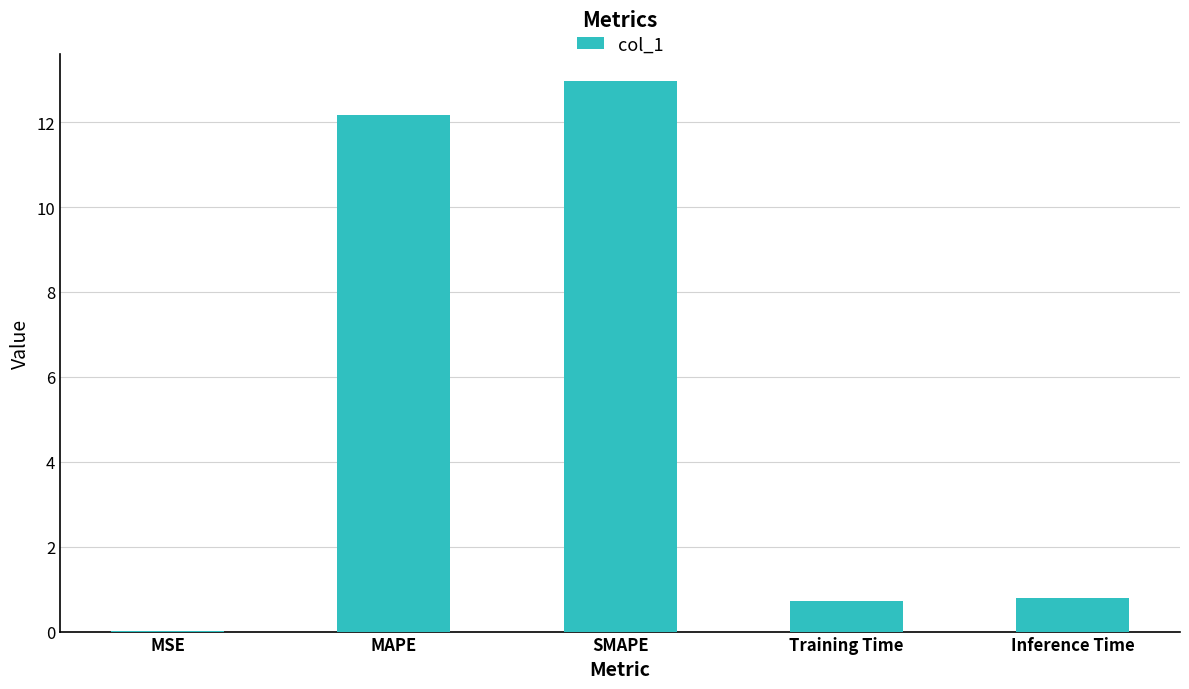

The chart shows a value of 0.0 at MSE. True or false?

True